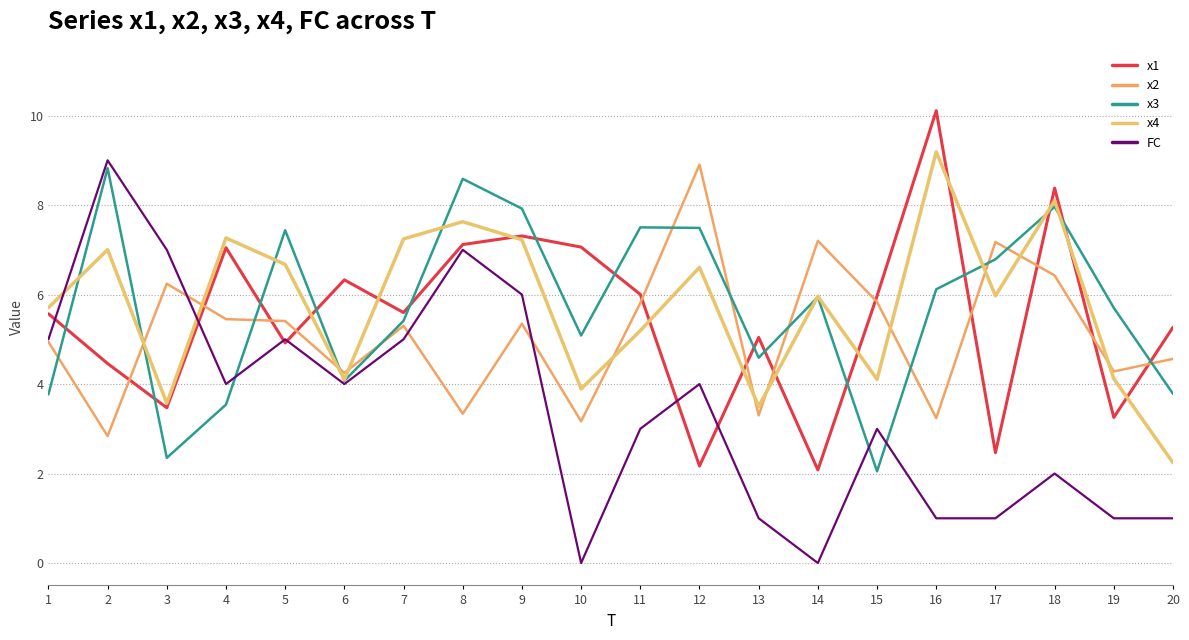

What are all the series names shown in the legend?

x1, x2, x3, x4, FC